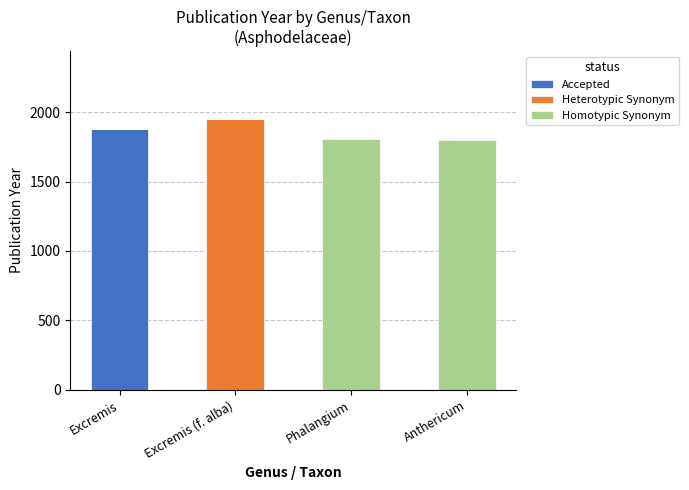

What is the total value across all series at Excremis?

1876